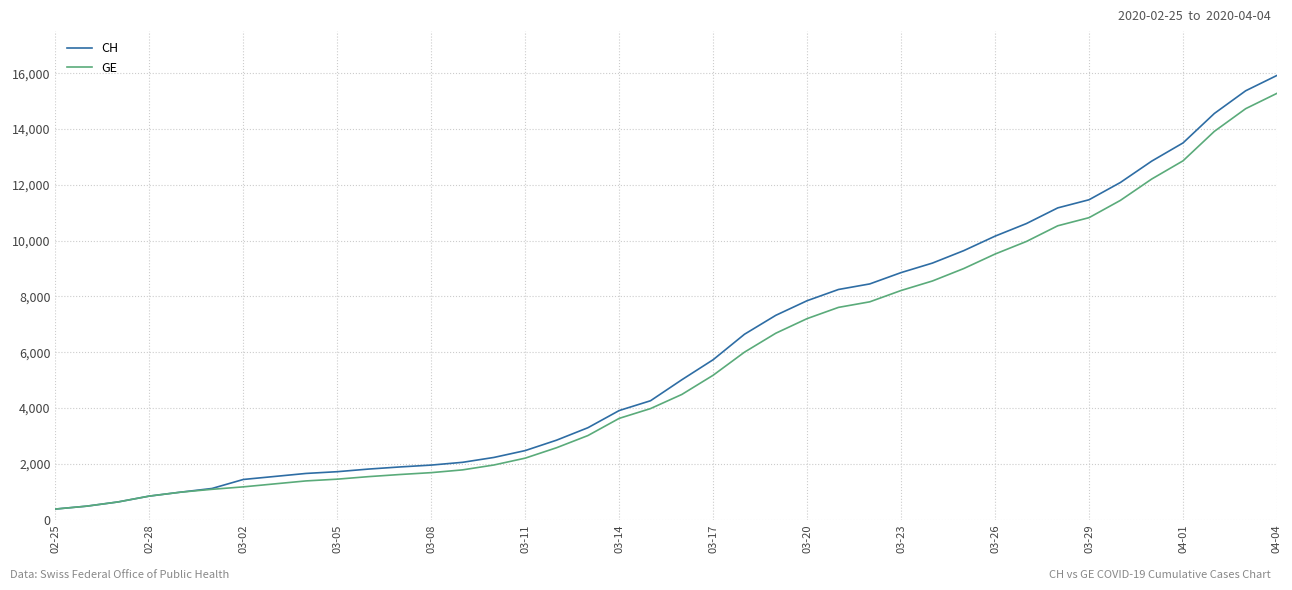

What is the highest value of the GE series?

15284